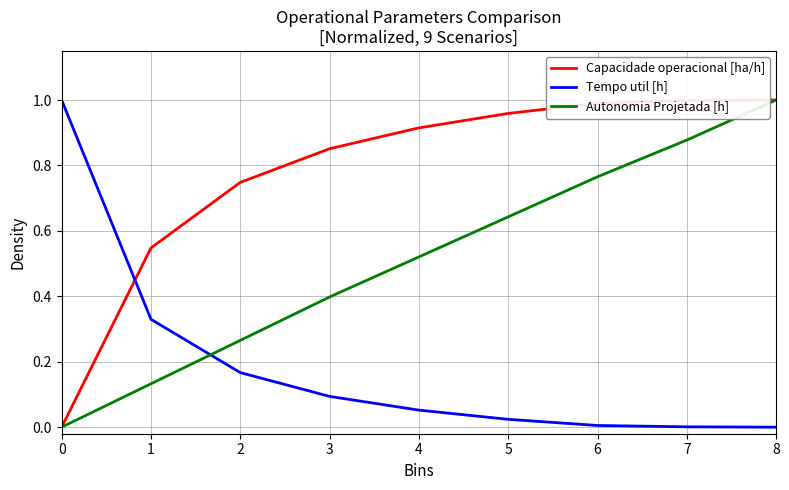

At 7, list the series in order from largest to smallest.

Capacidade operacional [ha/h], Autonomia Projetada [h], Tempo util [h]